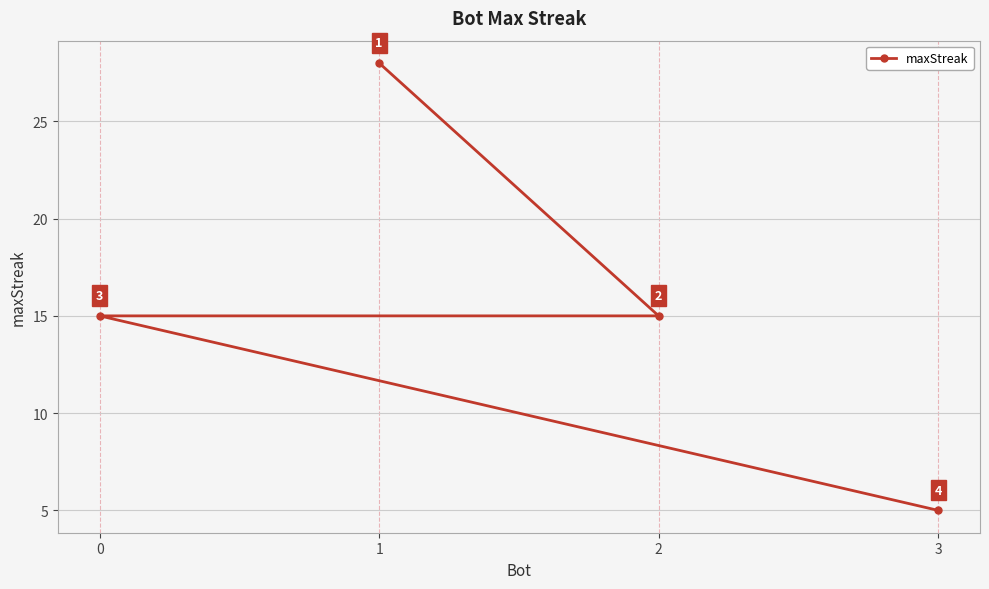

At which category does the chart reach its peak across all series?

1